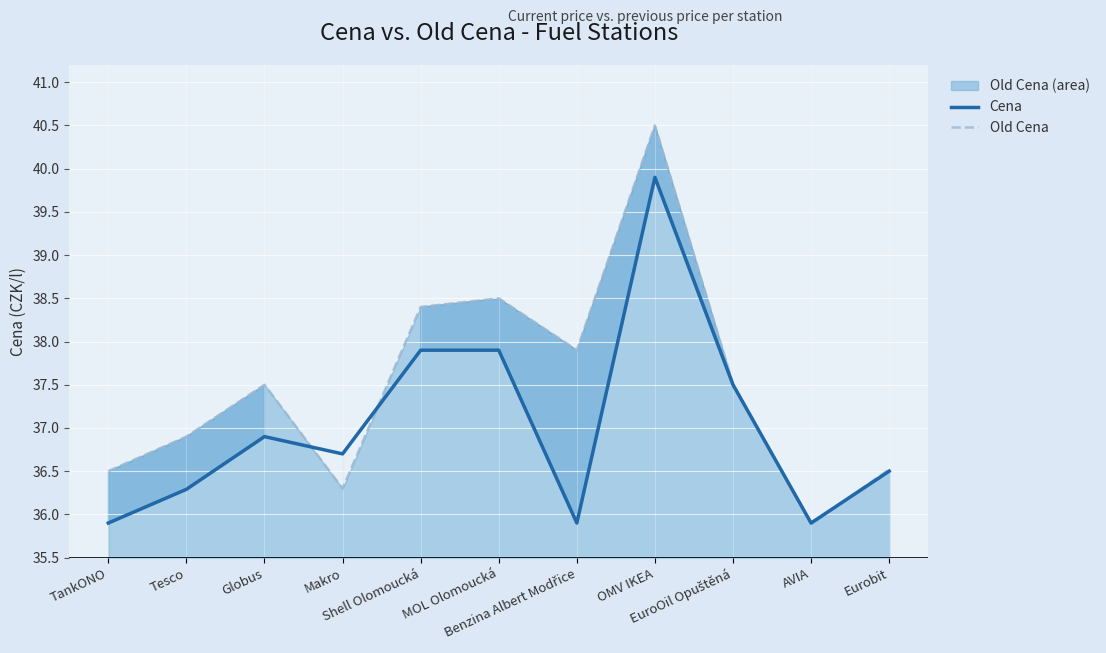

Between Benzina Albert Modřice and Eurobit, which series saw the biggest shift?

Old Cena